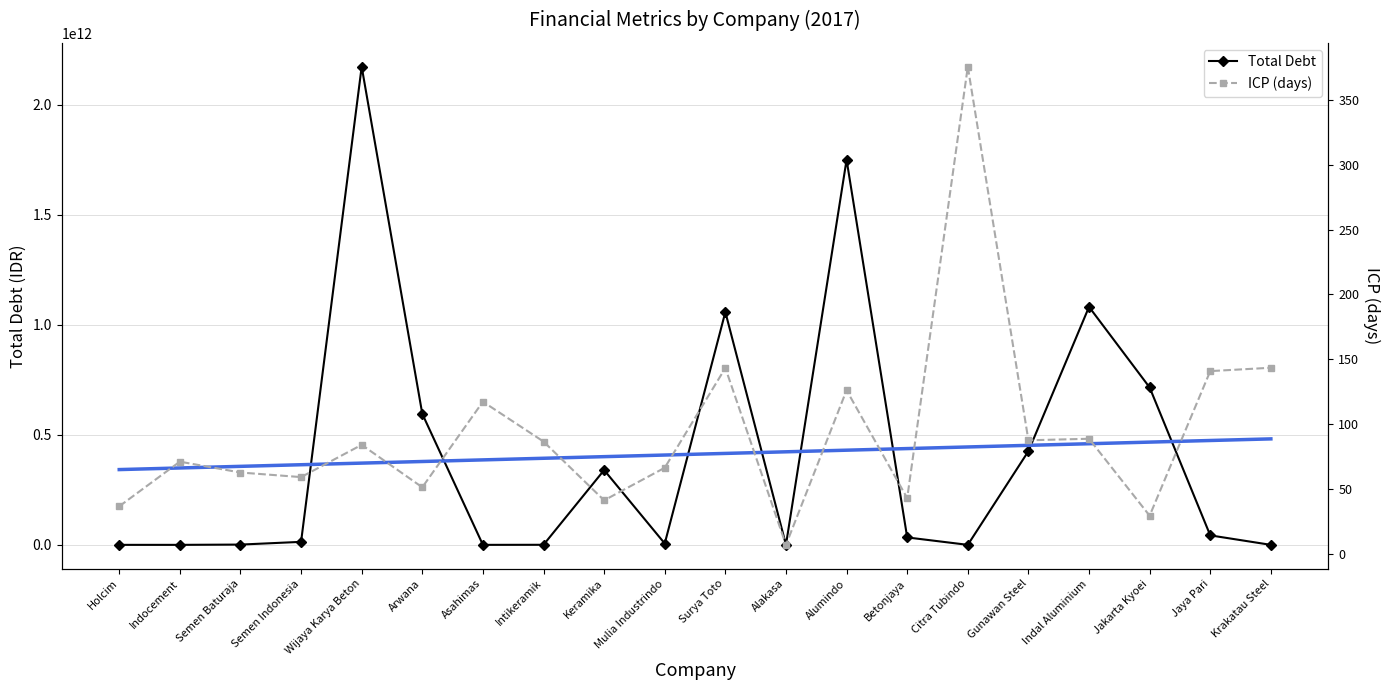

The Total Debt series shows 2171844671664.0 at Wijaya Karya Beton. True or false?

True